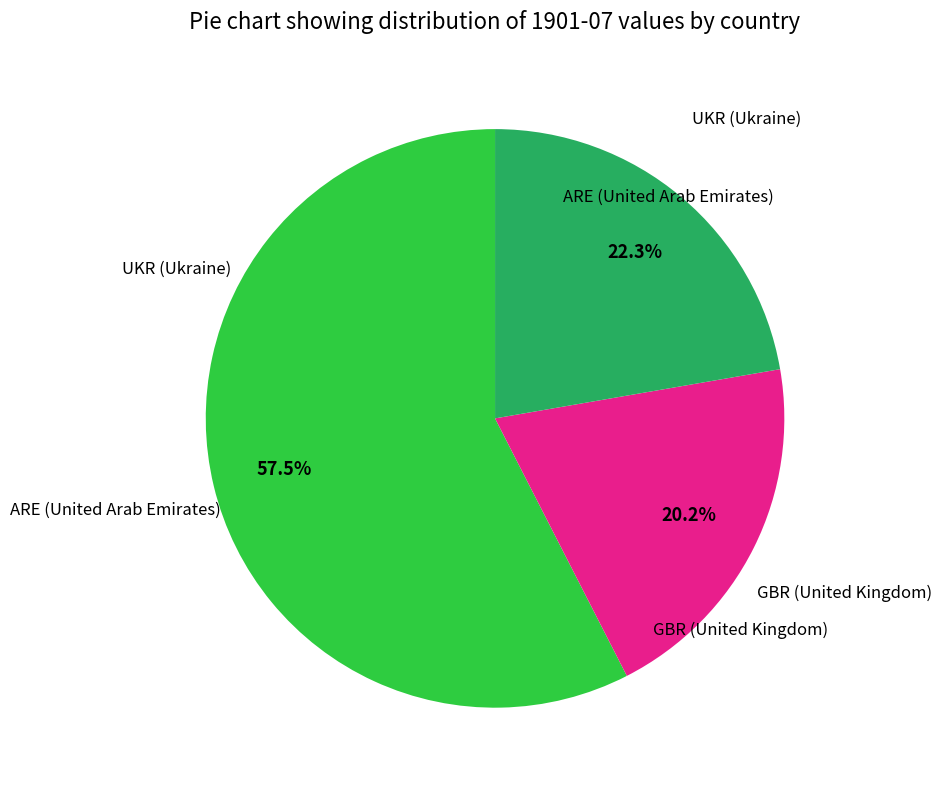

To the nearest percent, what is the difference between the ARE and GBR slice percentages?

37%